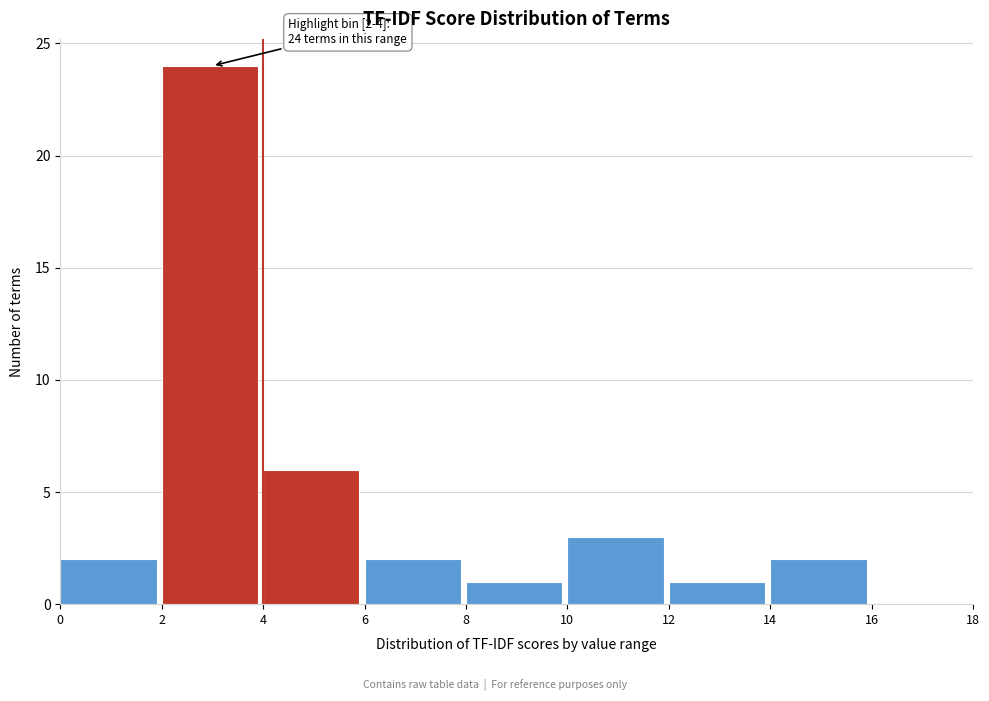

Which range on the x-axis has the tallest bar?

2 to 4